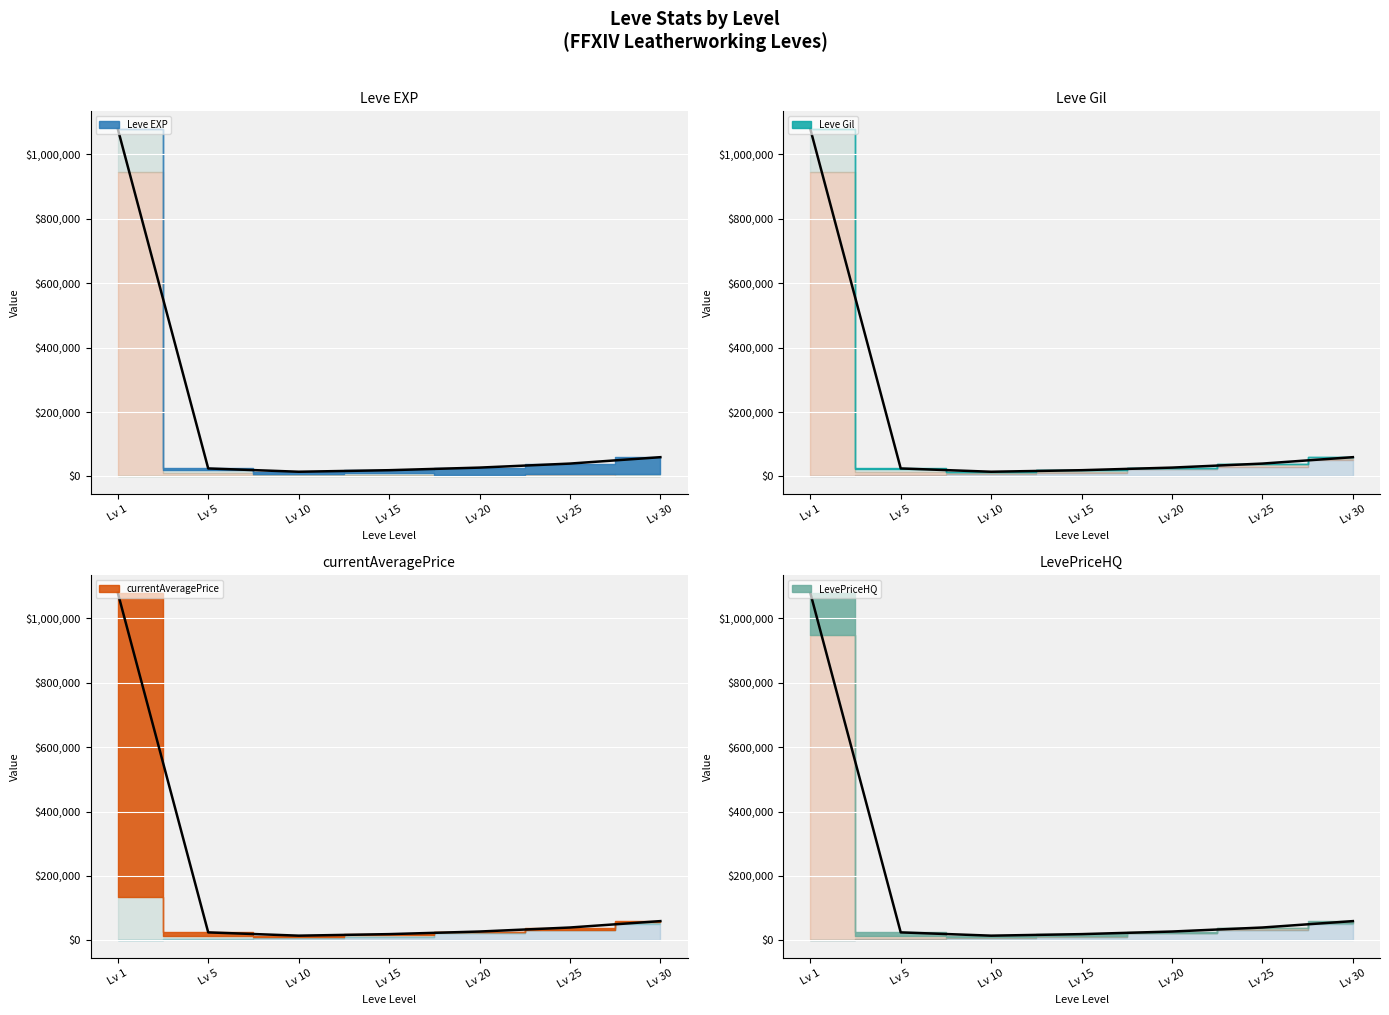

Which series has the widest spread of values?

currentAveragePrice